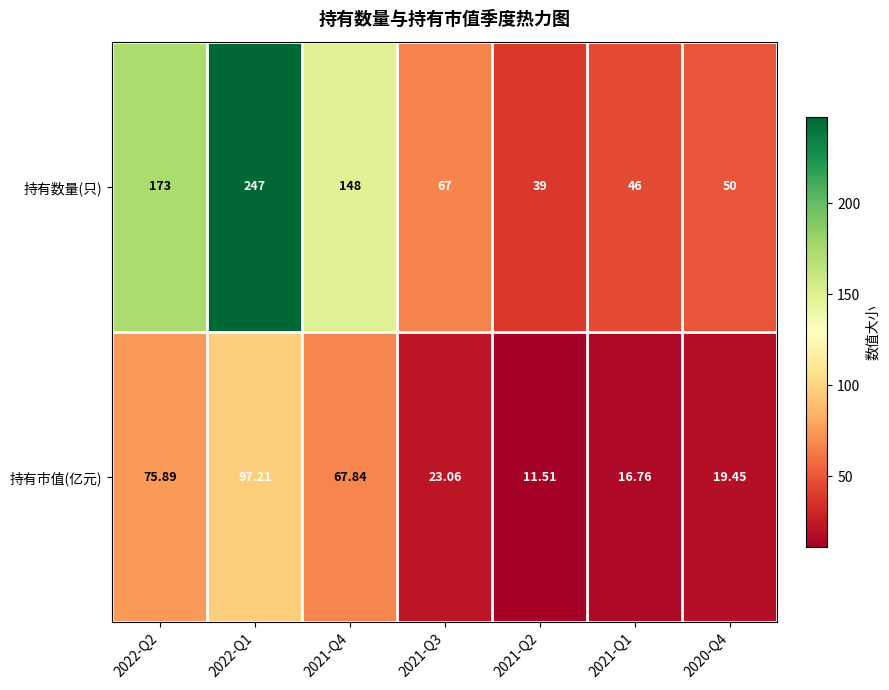

Rank the series at 2021-Q4 from highest to lowest value.

持有数量(只), 持有市值(亿元)